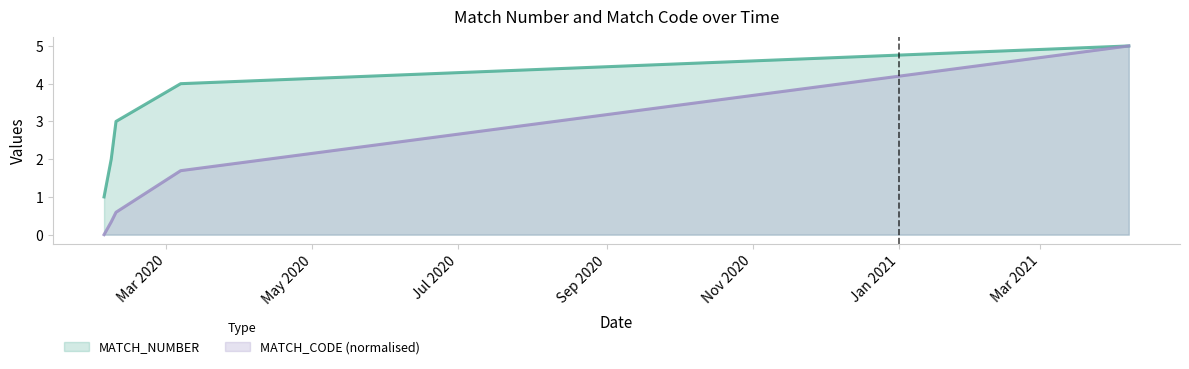

What is the greatest value displayed?

5.0